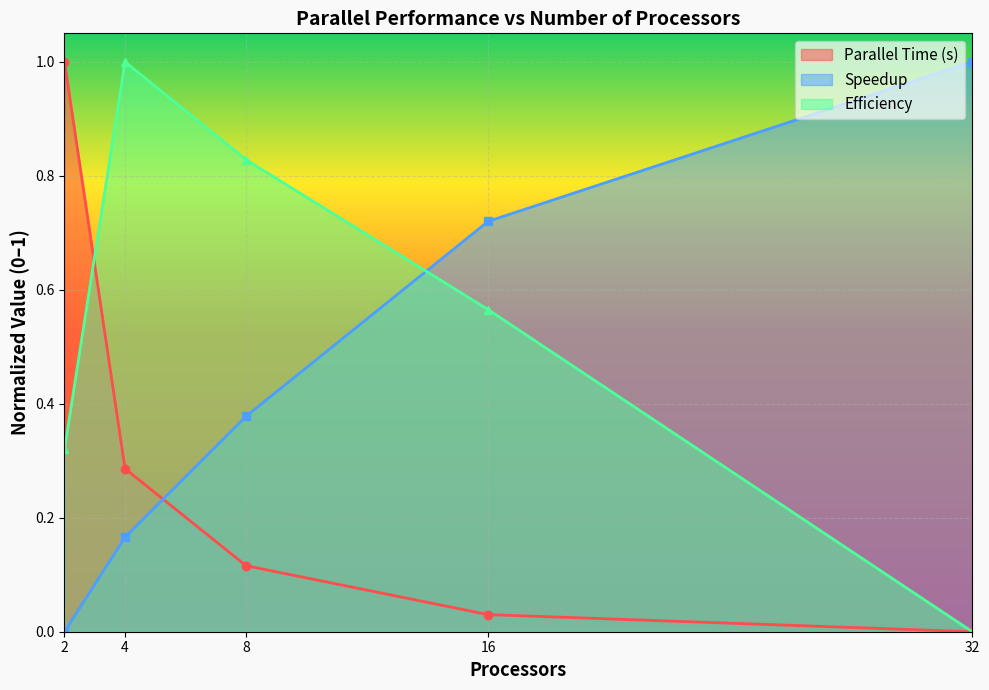

At which category is the sum across all series the highest?

4